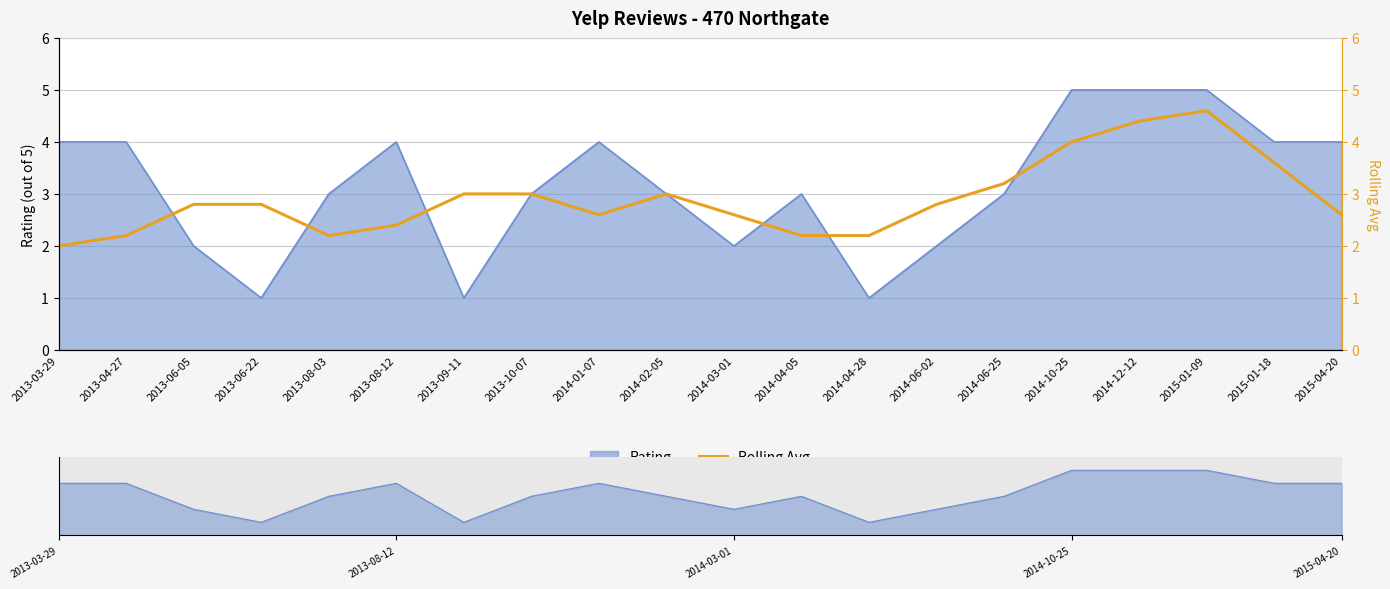

The chart shows a value of 2.8 at 2013-06-22. True or false?

True